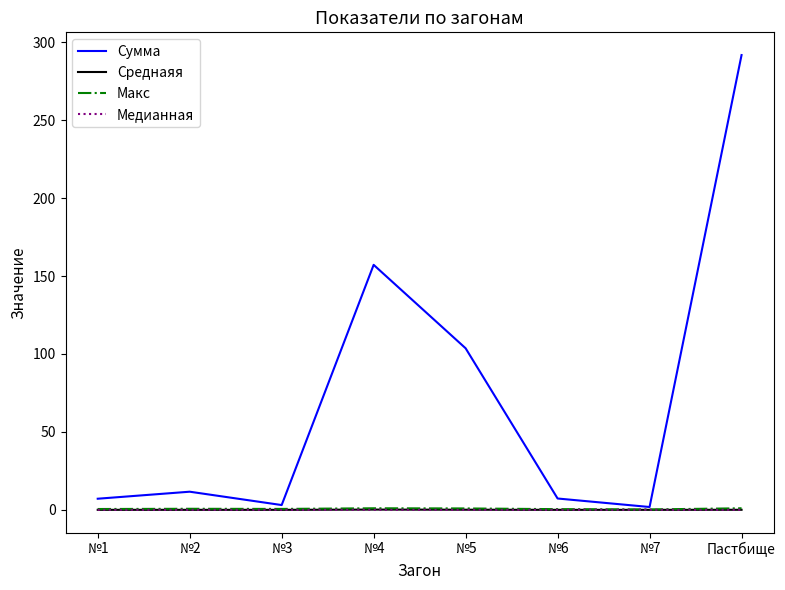

What are all the series names shown in the legend?

Сумма, Cреднаяя, Макс, Медианная